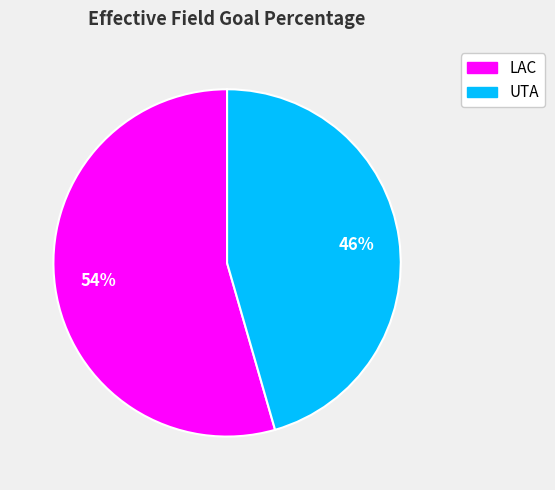

To the nearest percent, what portion does UTA represent?

46%